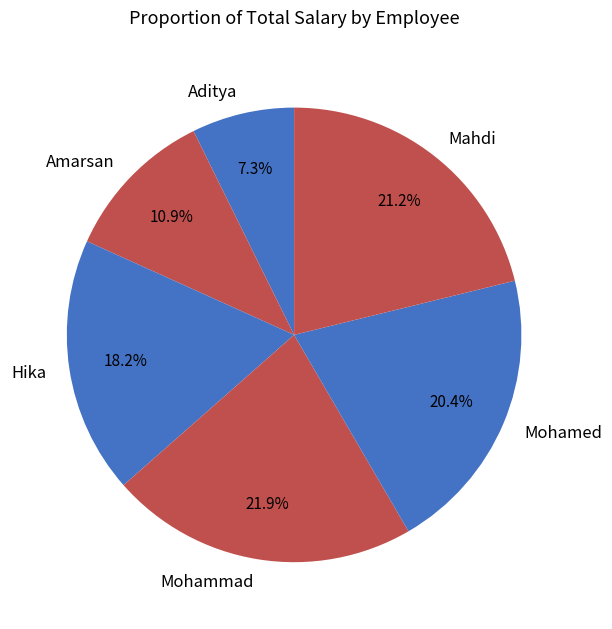

How many slices are in this pie chart?

6